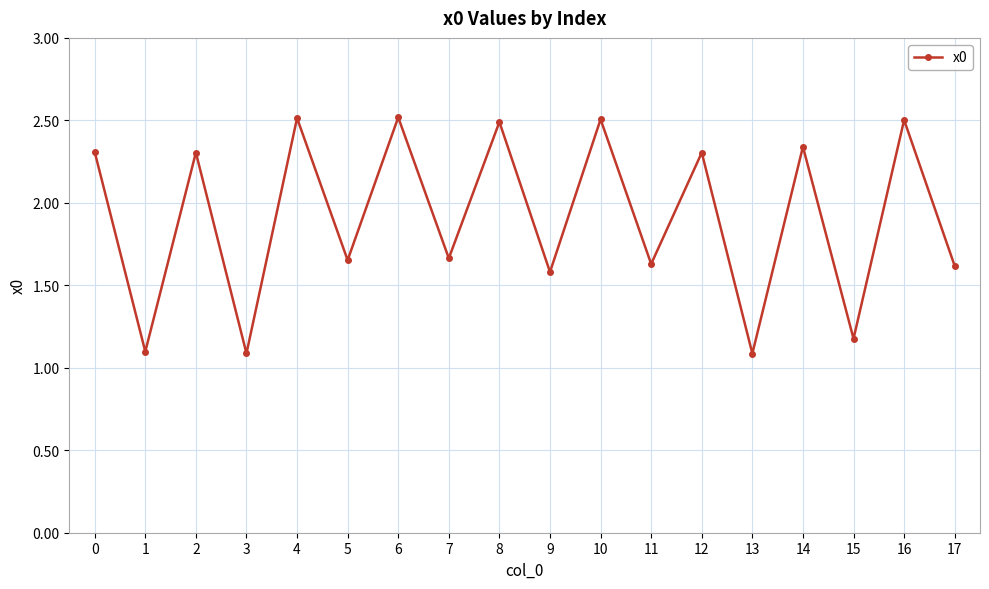

At which label does the data first exceed 2?

0